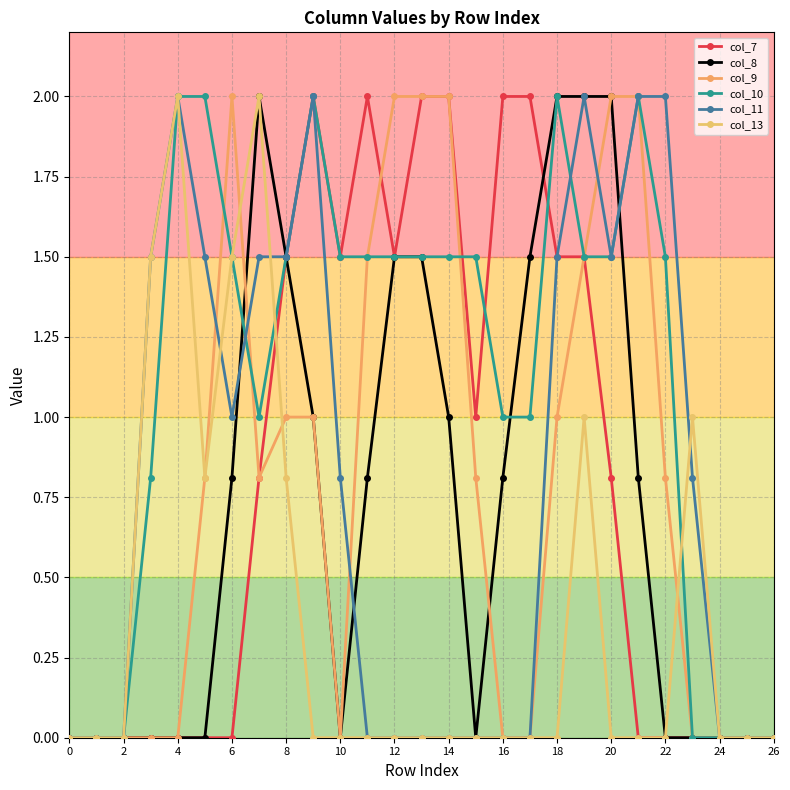

Is this an area chart (filled region under the line)?

No